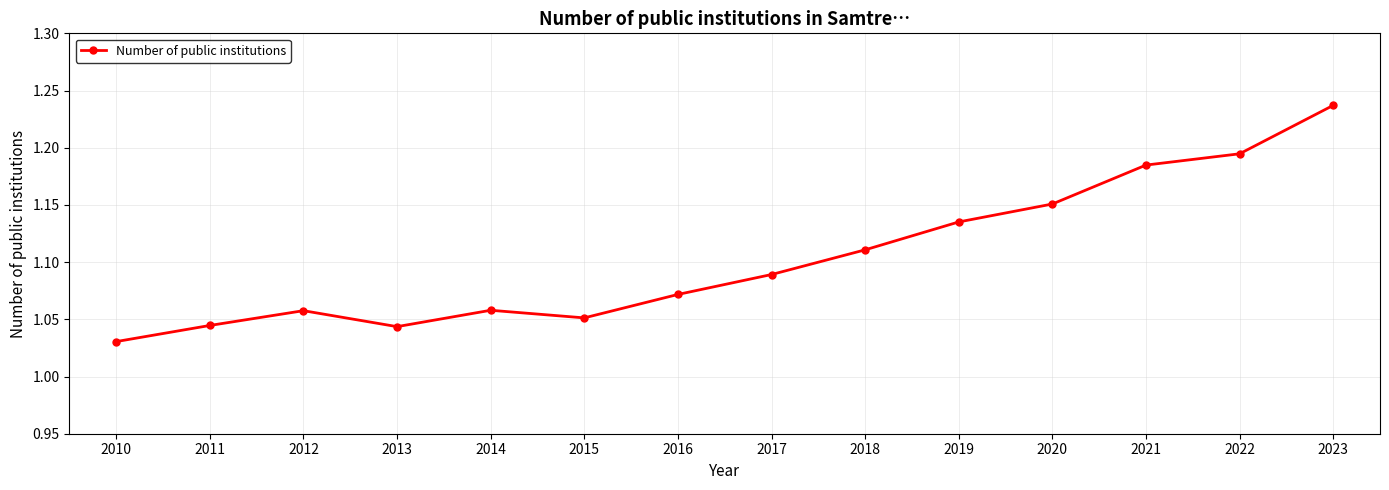

Which category has the lowest value across all series?

2010